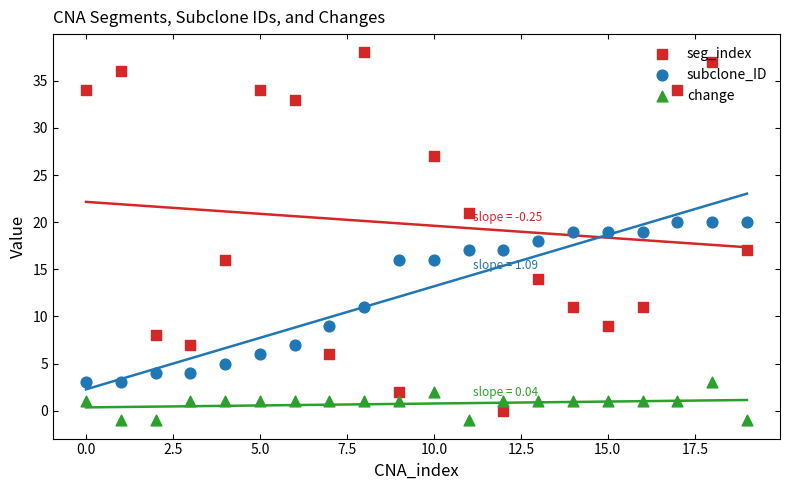

Which series contains the lowest Y value?

change